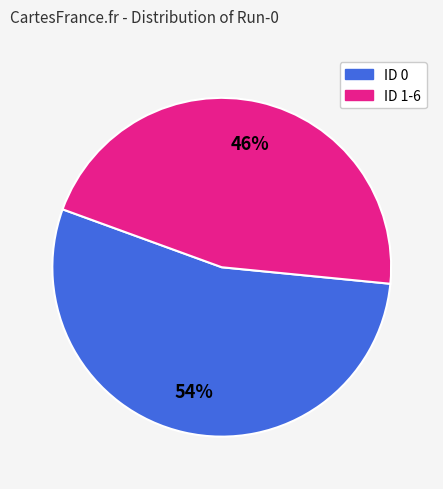

Is there any slice that represents more than half of the pie?

Yes